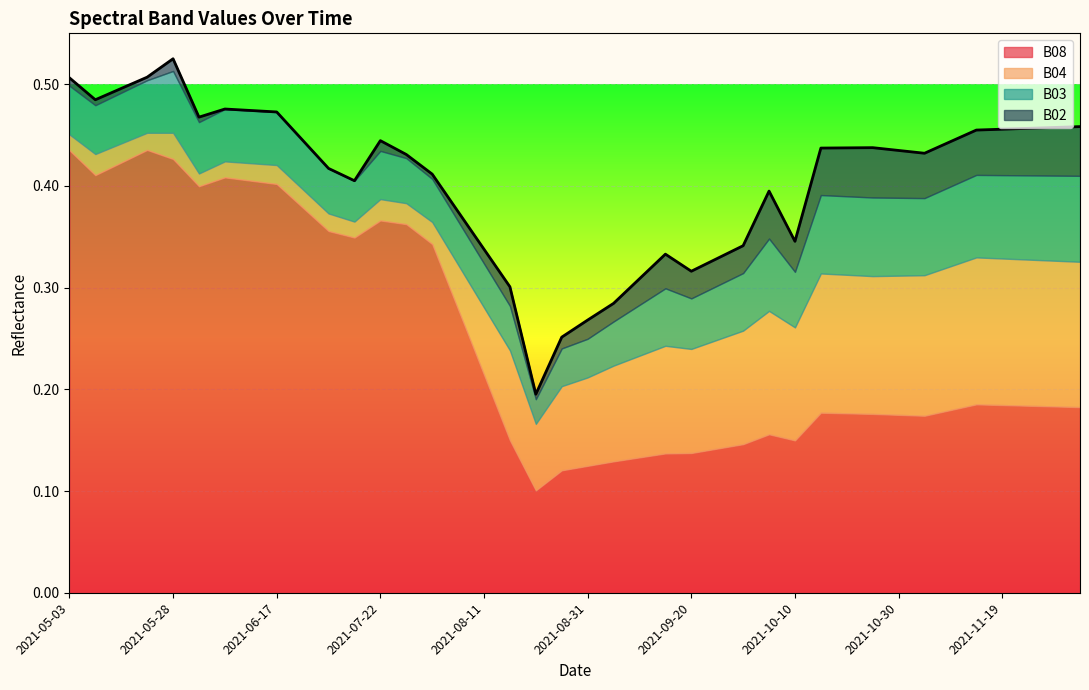

True or false: B04 and B03 intersect in this chart.

True